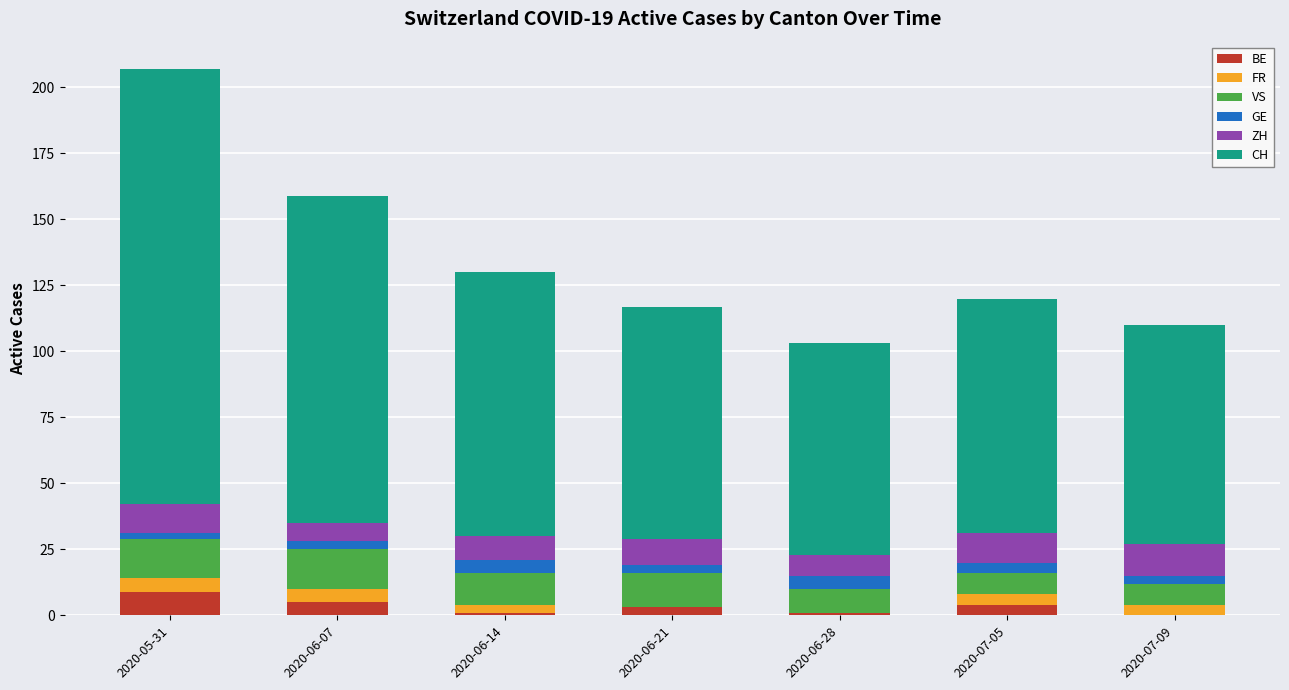

At which category is the sum across all series the highest?

2020-05-31